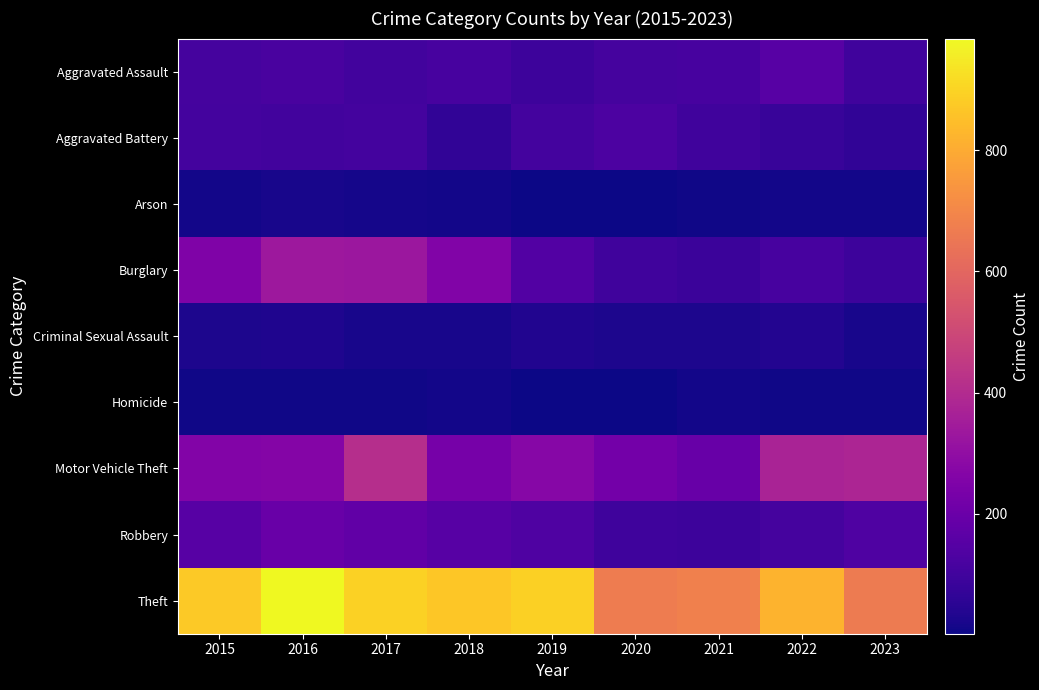

What is the spread (max minus min) of values at 2023?

657